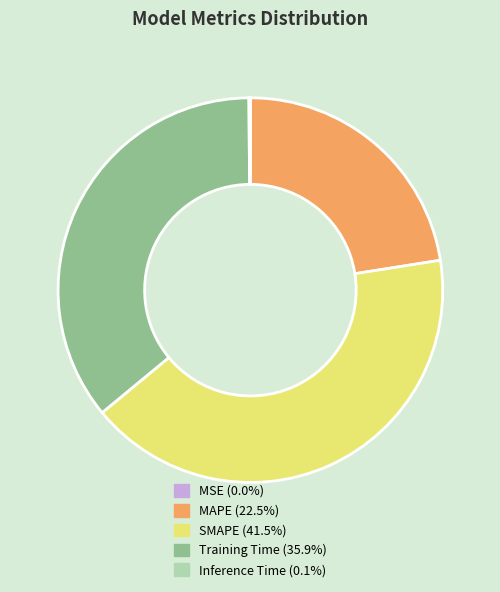

What is the ratio of the value at Training Time (35.9%) to the value at MAPE (22.5%)?

1.6